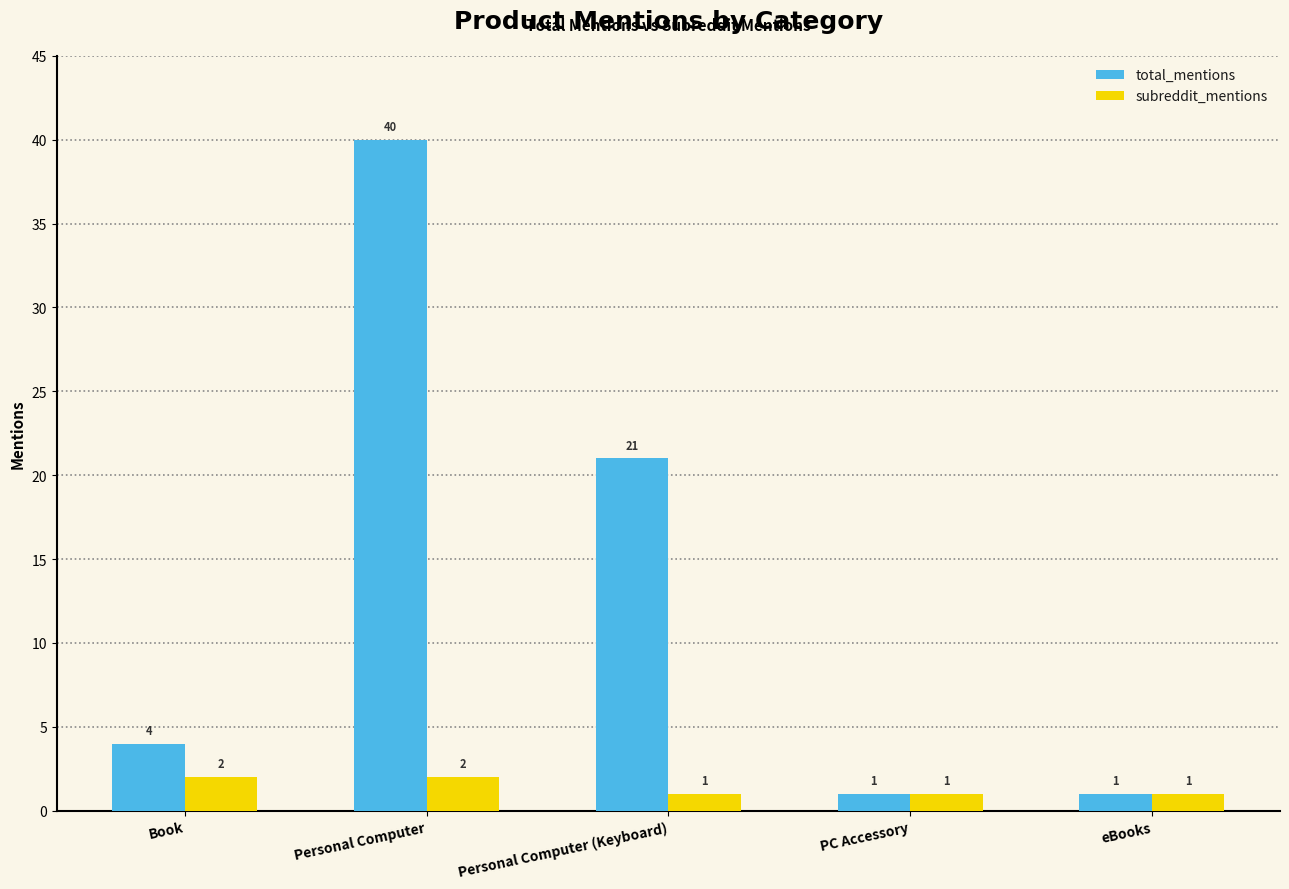

Reading left to right, extract all data points from this chart.

total_mentions: 4	40	21	1	1
subreddit_mentions: 2	2	1	1	1